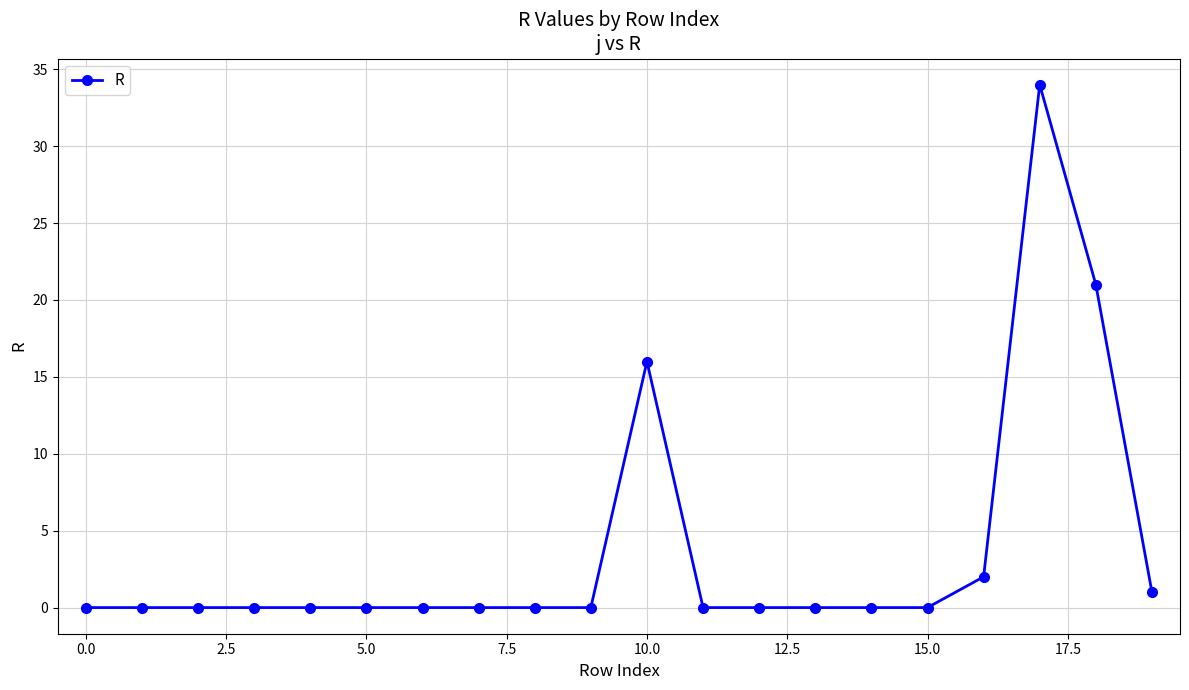

How many distinct data groups are displayed?

1